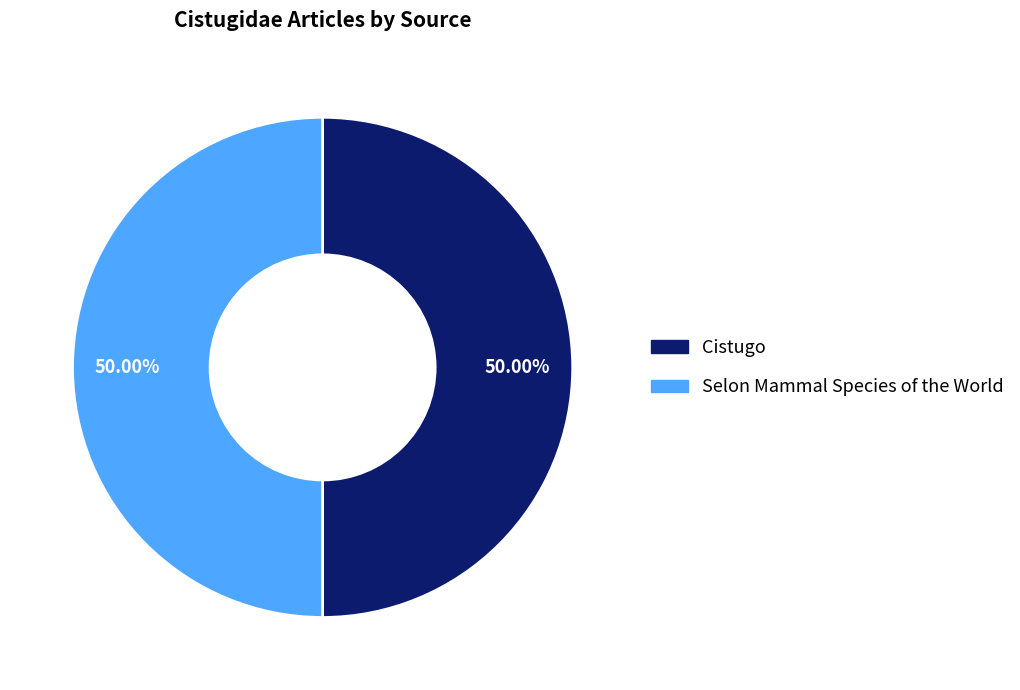

Combined, do Selon Mammal Species of the World and Cistugo account for over 50%?

Yes